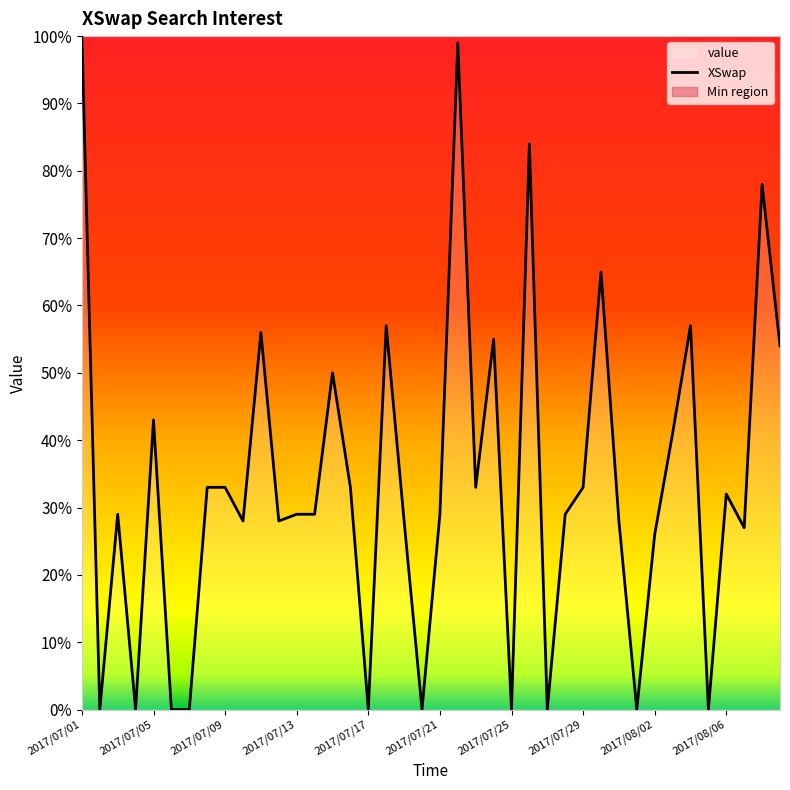

What is the change in value from 2017/07/28 to 2017/08/09?

+25